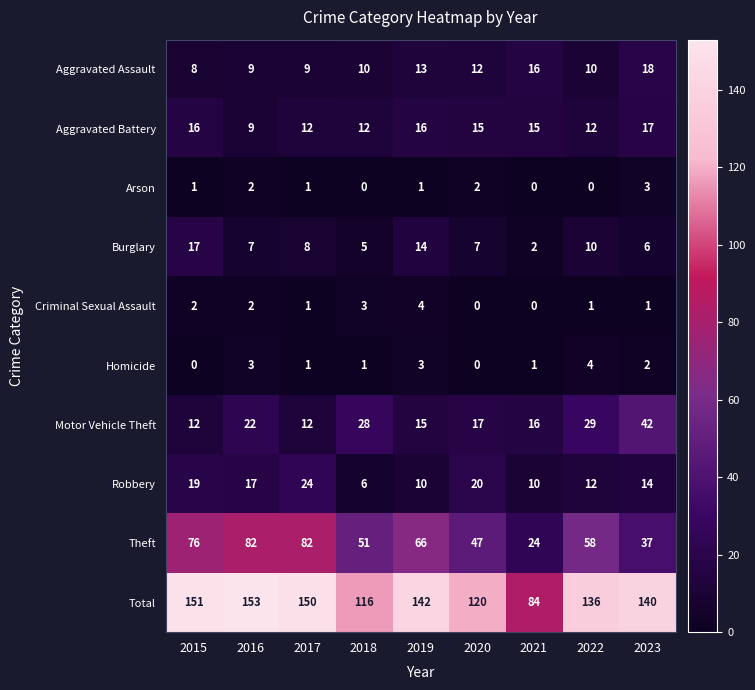

At which category is the sum across all series the highest?

2016